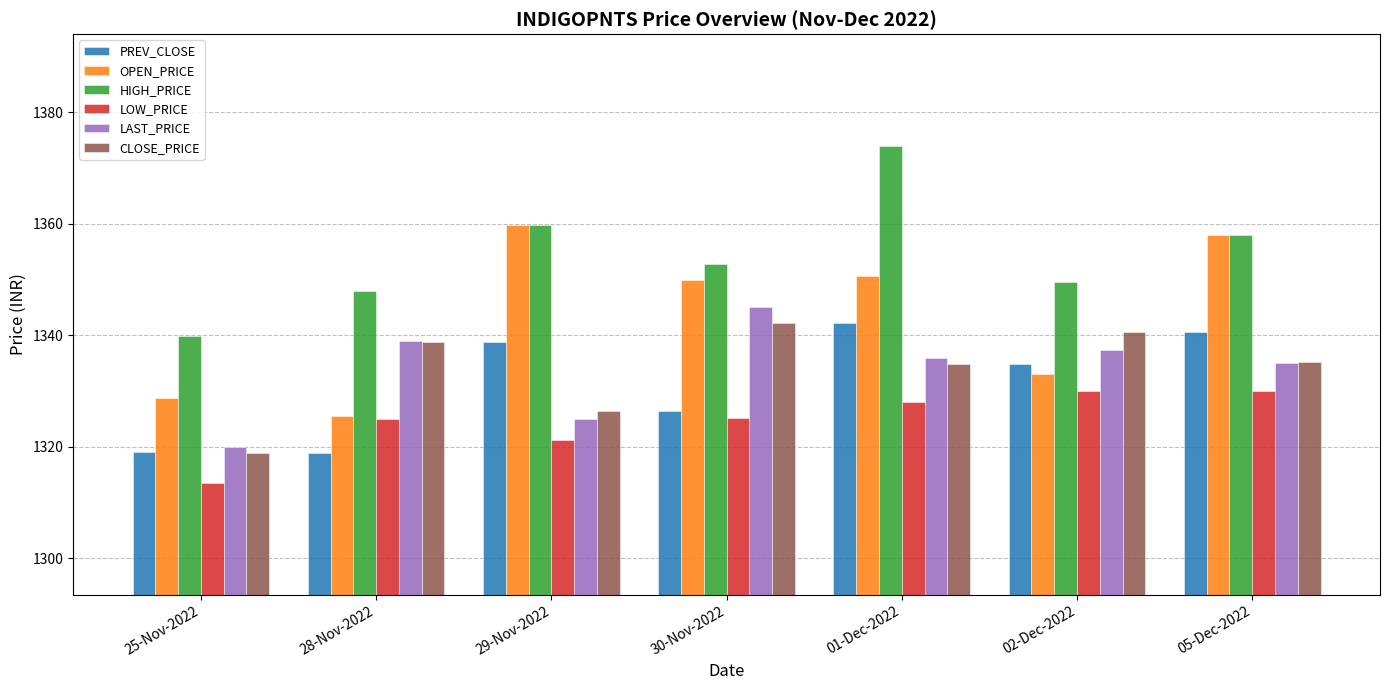

What are all the series names shown in the legend?

PREV_CLOSE, OPEN_PRICE, HIGH_PRICE, LOW_PRICE, LAST_PRICE, CLOSE_PRICE